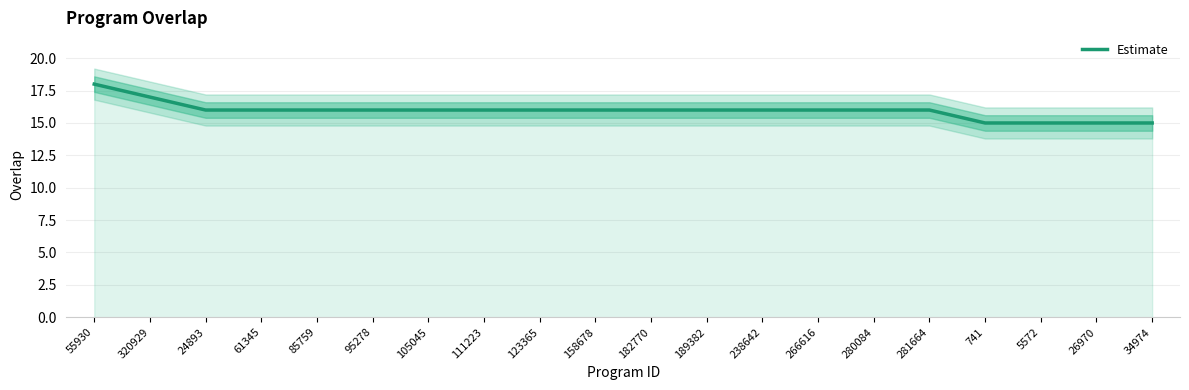

Is it true that the value at 266616 is 16?

True